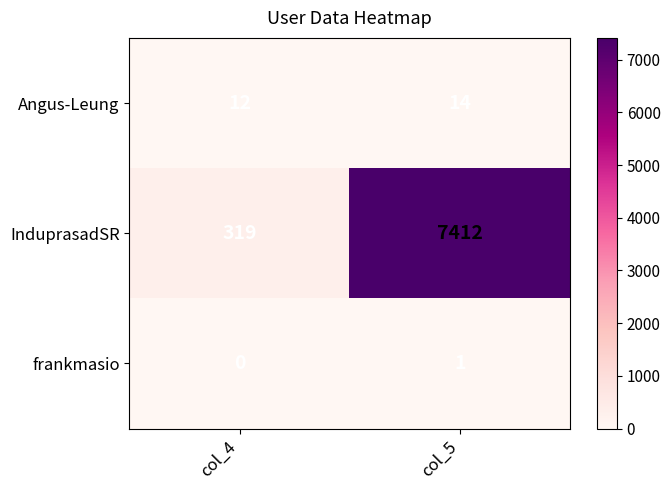

What is the approximate value of InduprasadSR at col_4?

319